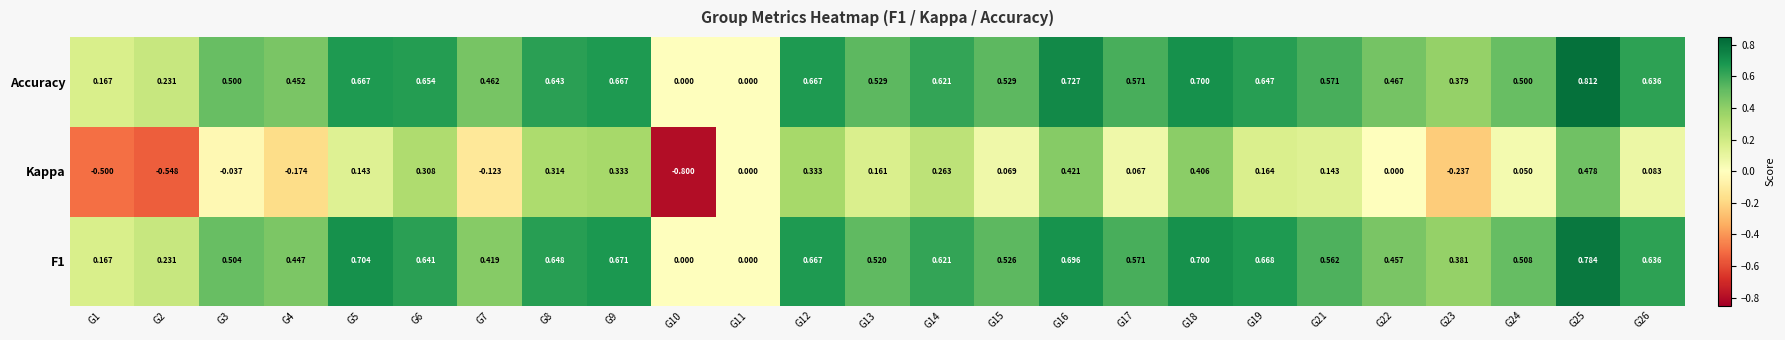

Which series changed the most between G4 and G11?

Accuracy